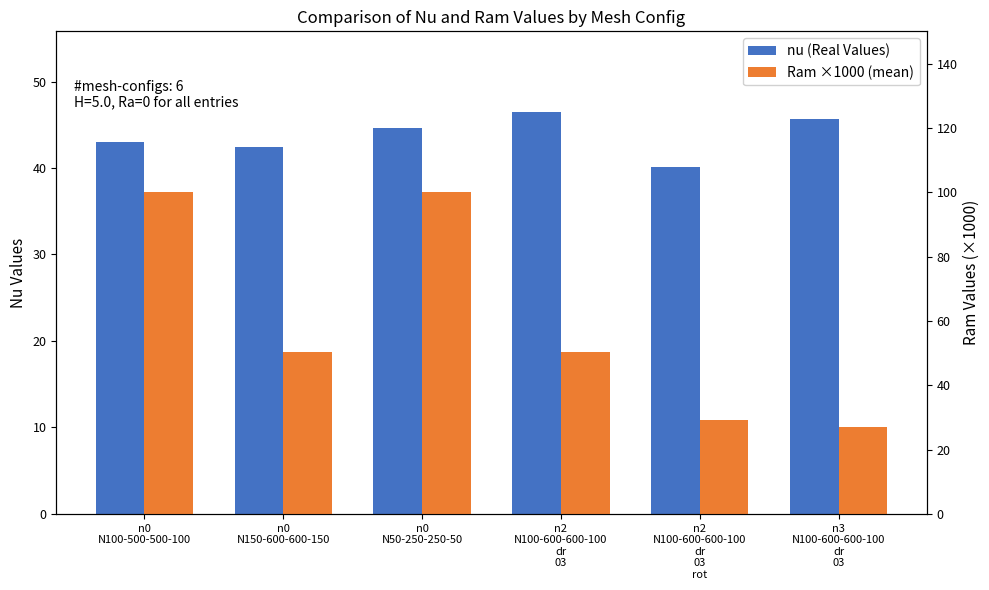

Rank the categories by nu (Real Values) value from highest to lowest.

n2
N100-600-600-100
dr
03, n3
N100-600-600-100
dr
03, n0
N50-250-250-50, n0
N100-500-500-100, n0
N150-600-600-150, n2
N100-600-600-100
dr
03
rot